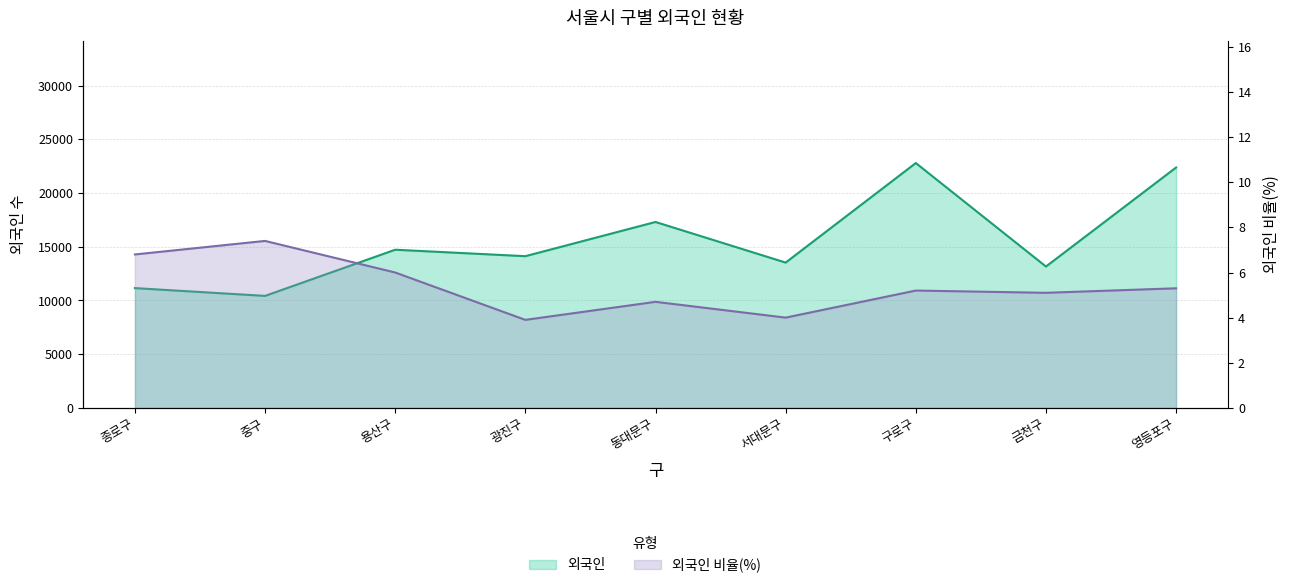

List the series in order of their overall mean, lowest first.

외국인 비율(%), 외국인